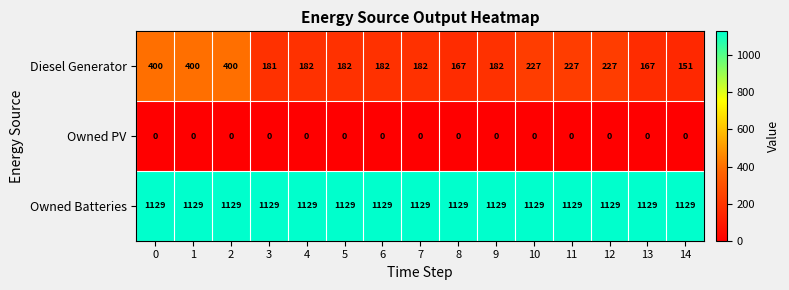

At how many categories does at least one series exceed 1115?

15